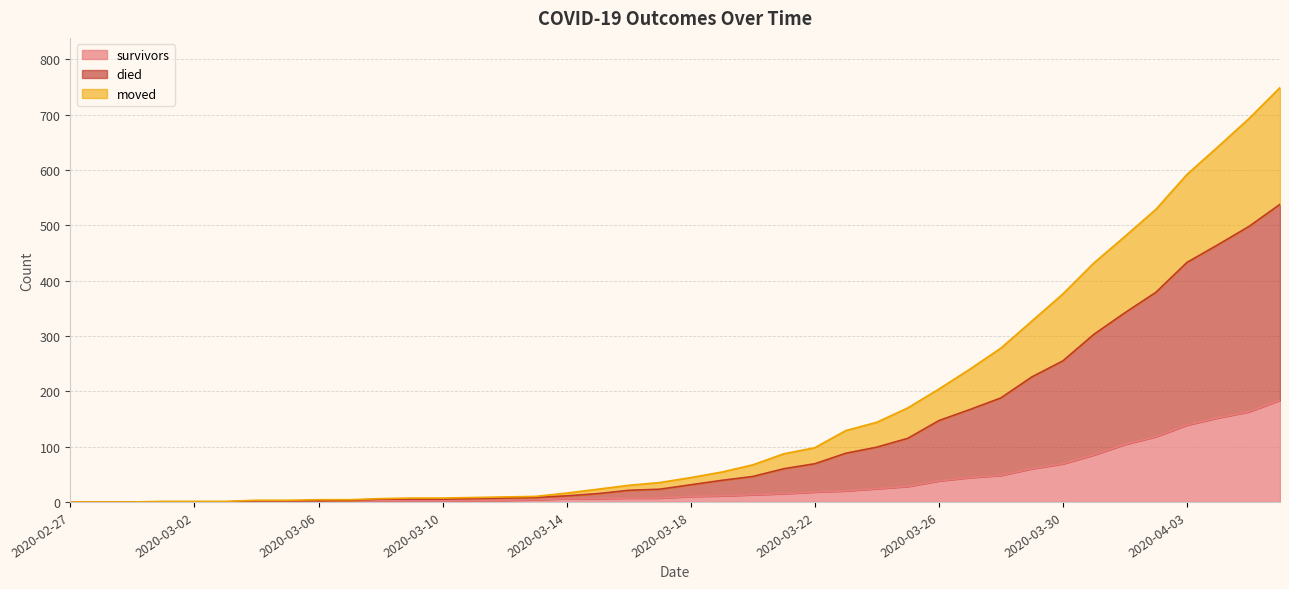

True or false: survivors has more than 0 points higher than both neighbors.

False